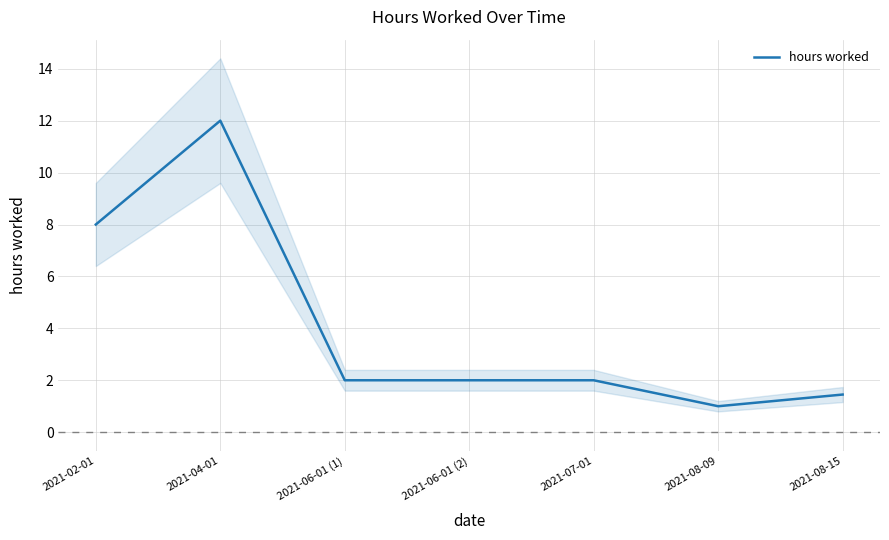

What is the change in value from 2021-07-01 to 2021-08-15?

-0.6